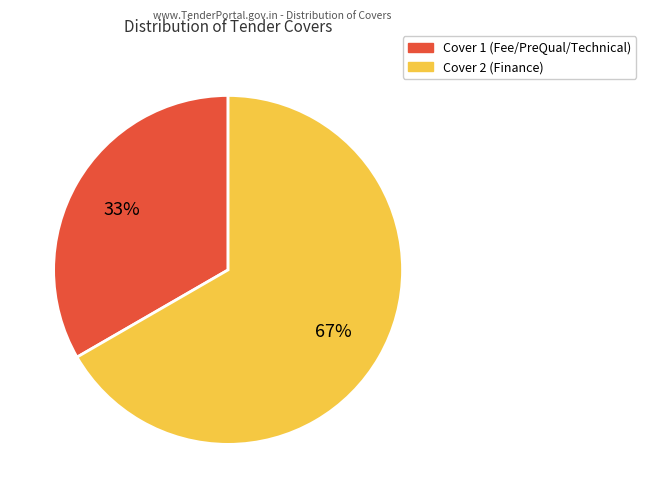

The Cover 2 slice represents 67% of the pie. True or false?

True